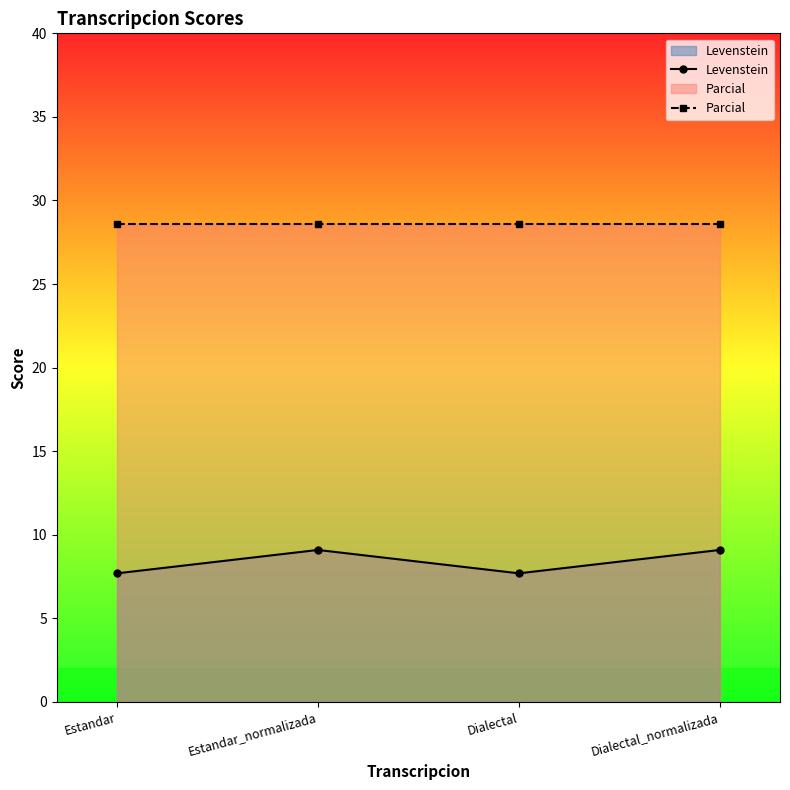

Reading left to right, transcribe all the data shown in this chart.

Levenstein: 7.7	9.1	7.7	9.1
Parcial: 28.6	28.6	28.6	28.6